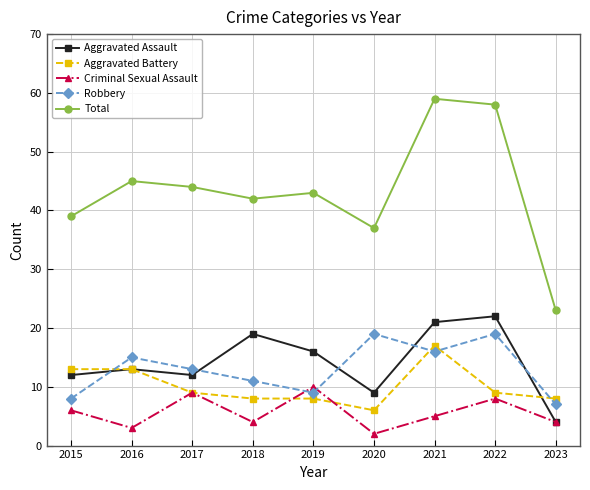

What is the maximum value shown in the chart?

59